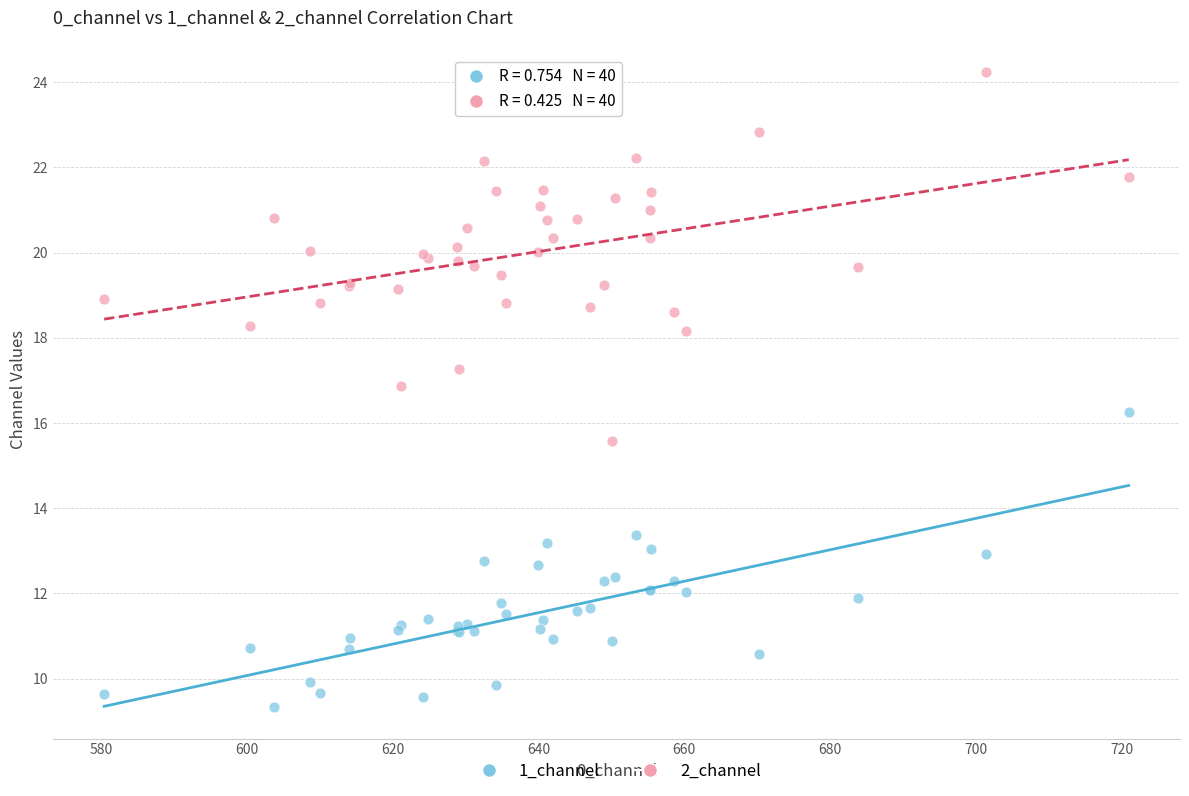

What is the X range (max minus min) for the scatter plot?

140.5